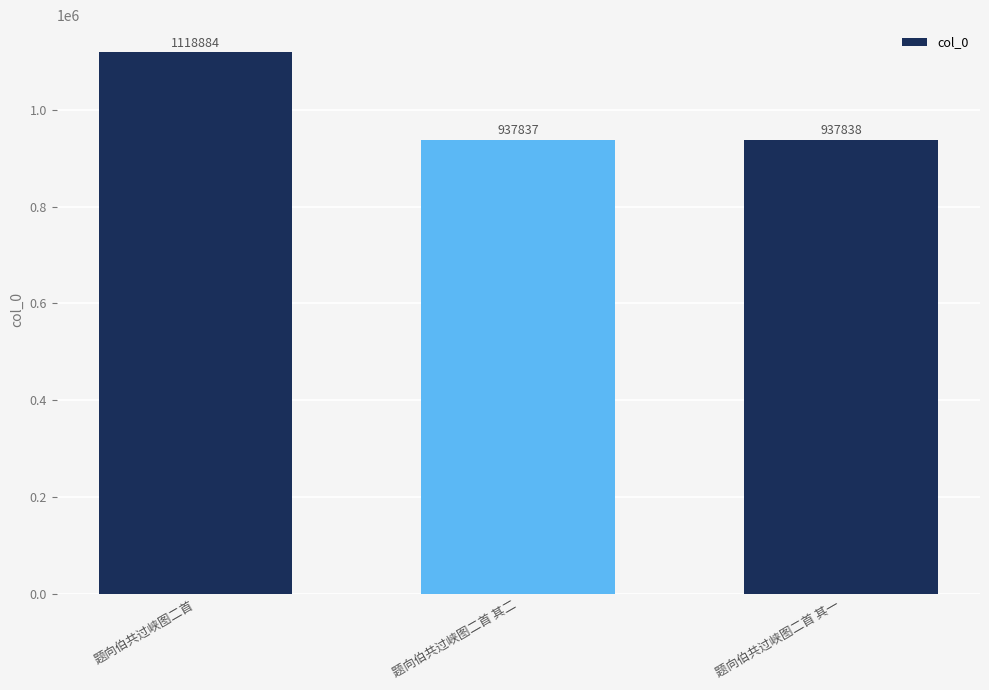

What is the value of the 2nd bar from the left?

937837